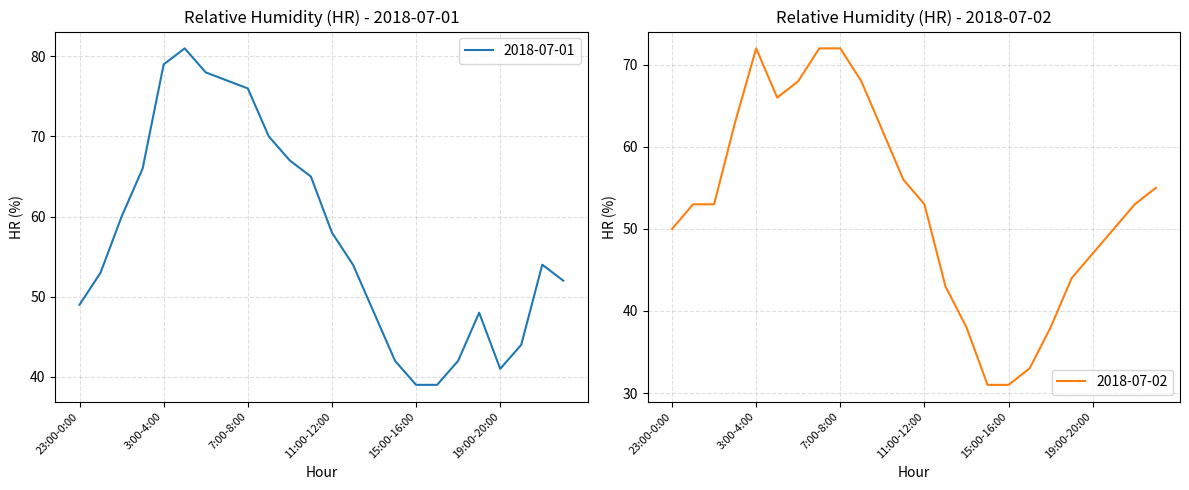

What is the label of the 19th point from the left?

17:00-18:00